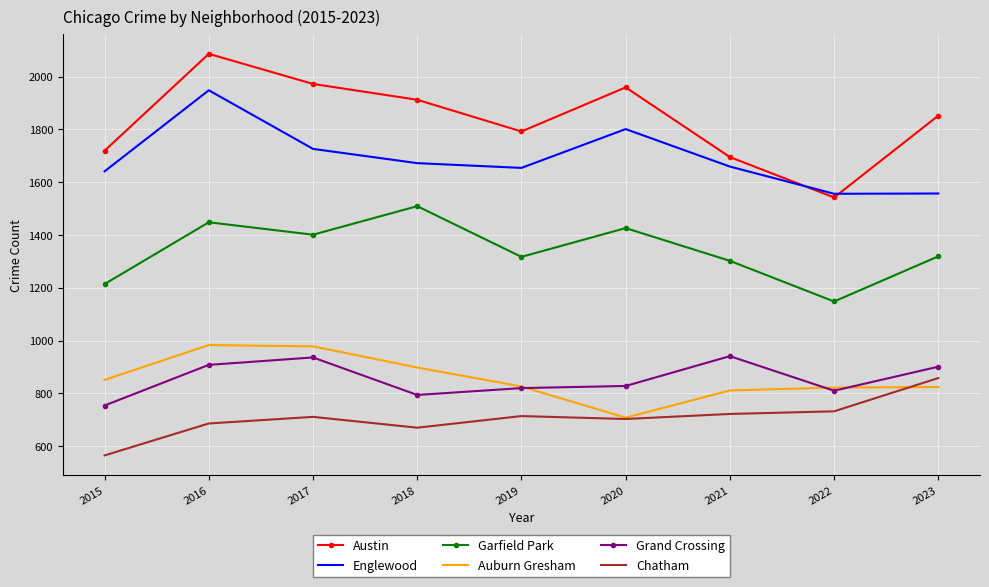

True or false: Austin and Grand Crossing cross at least once.

False